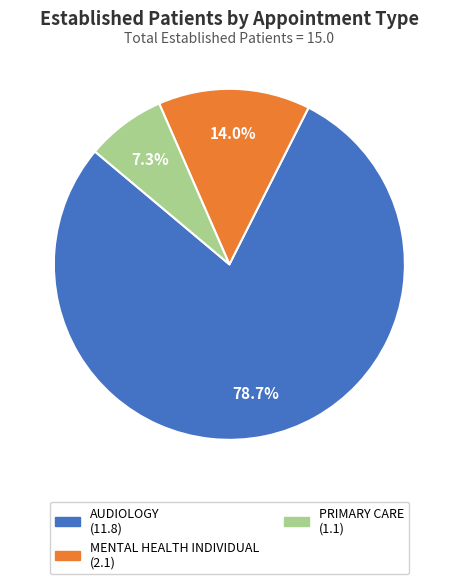

Is there any slice that represents more than half of the pie?

Yes